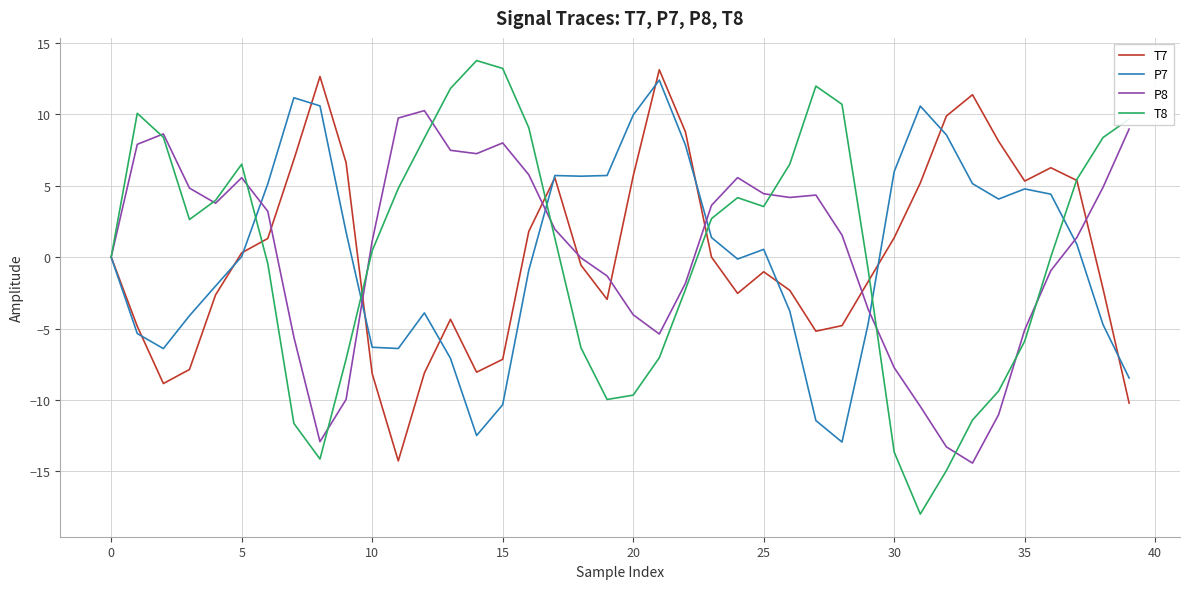

How many interior local valleys does the T7 series have?

7